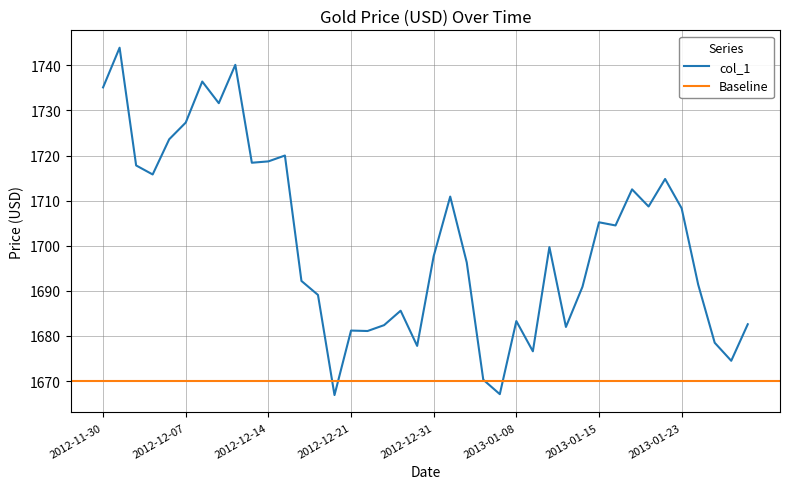

Which has a higher value, 2012-12-27 or 2013-01-29?

2012-12-27